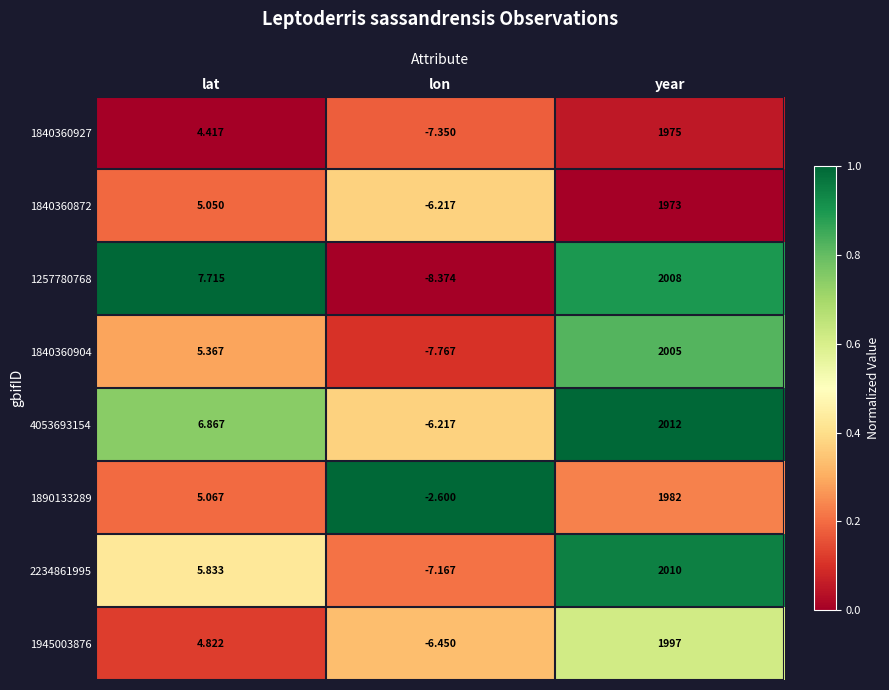

Between lat and year, which series saw the biggest shift?

4053693154